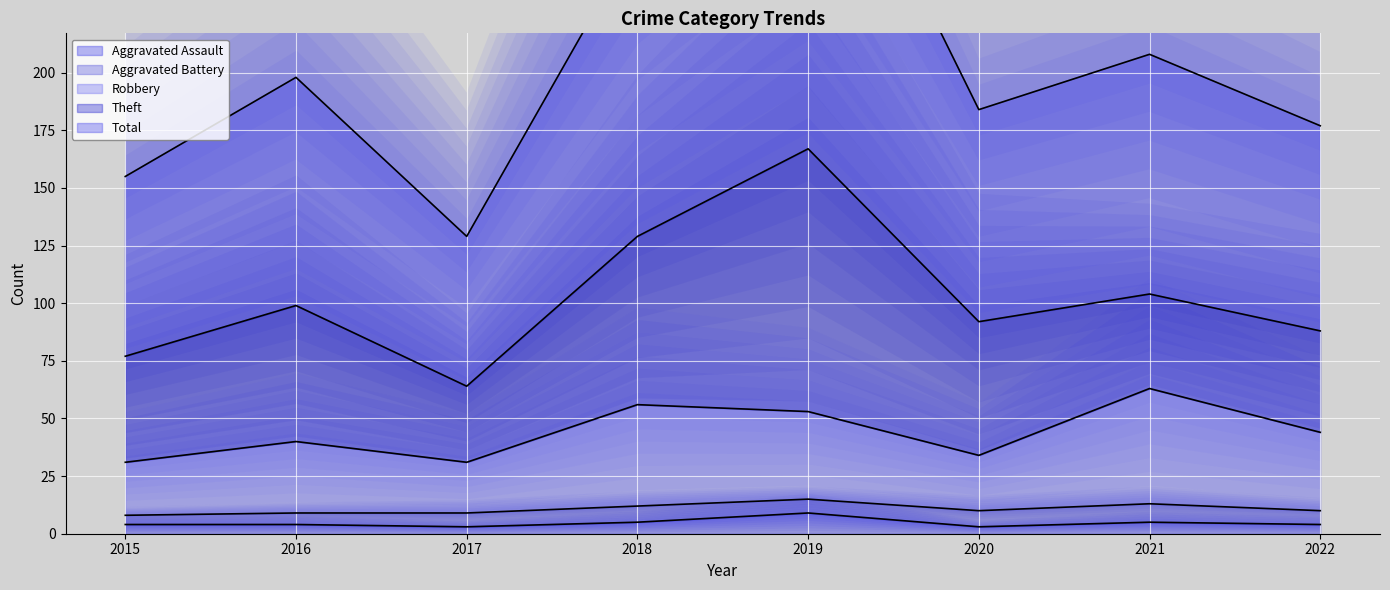

True or false: Robbery and Total intersect in this chart.

False